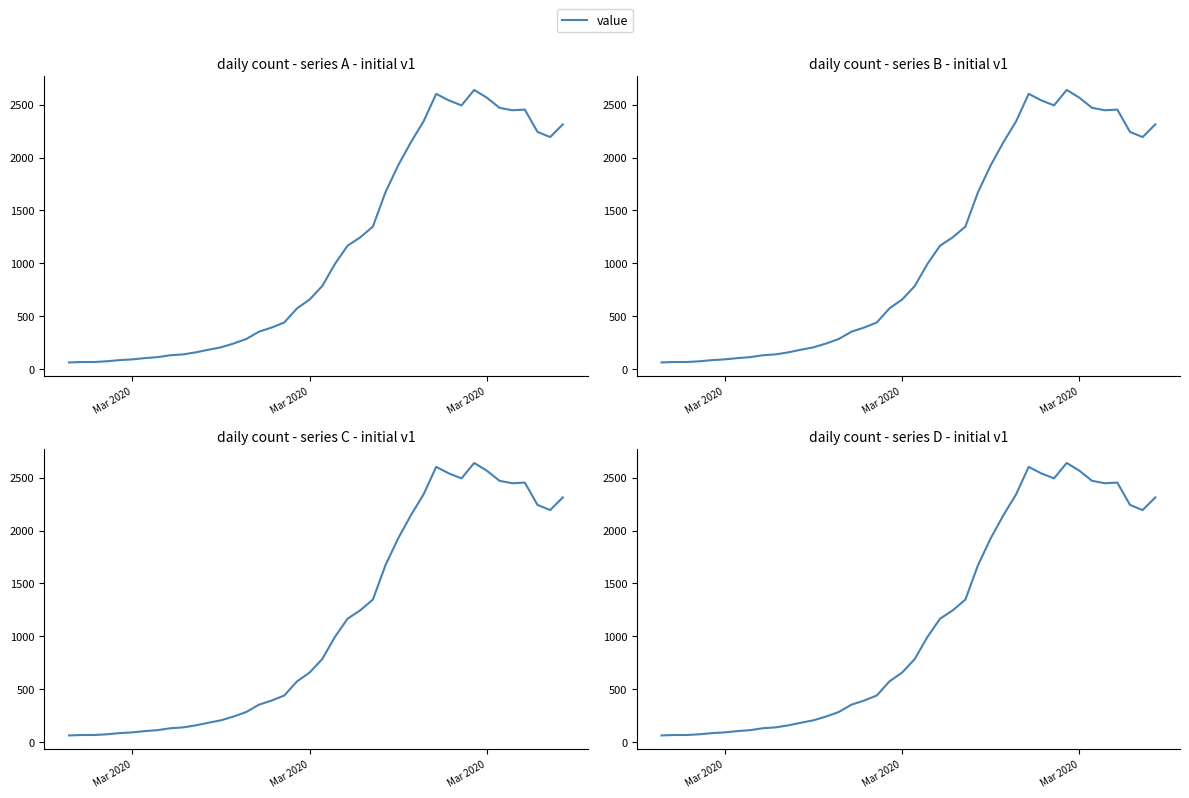

What is the smallest value displayed?

61